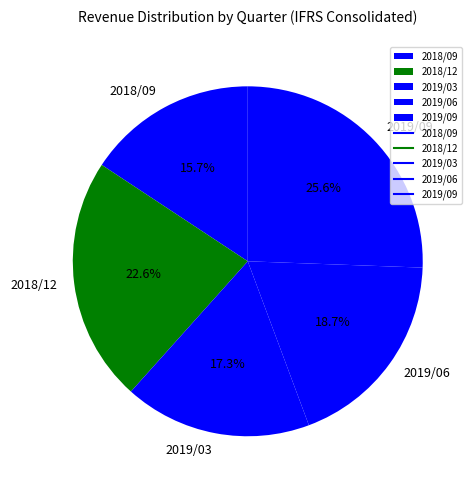

What percentage do 2019/03 and 2018/09 together represent?

33.0%